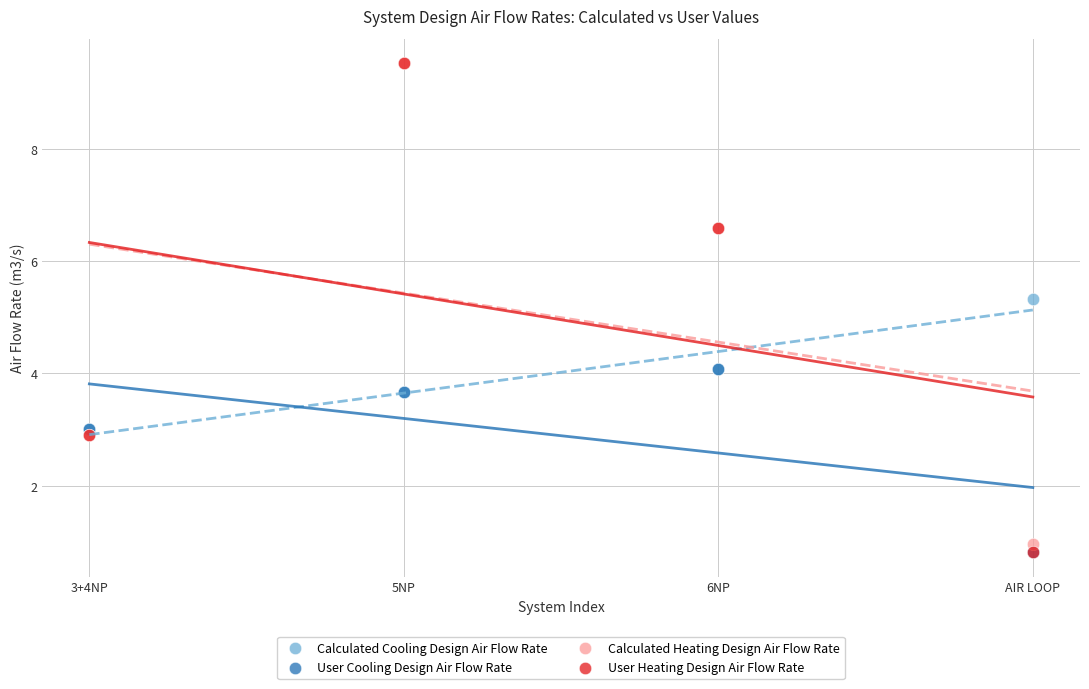

In the Calculated Heating Design Air Flow Rate series, what Y value is closest to 5?

6.6